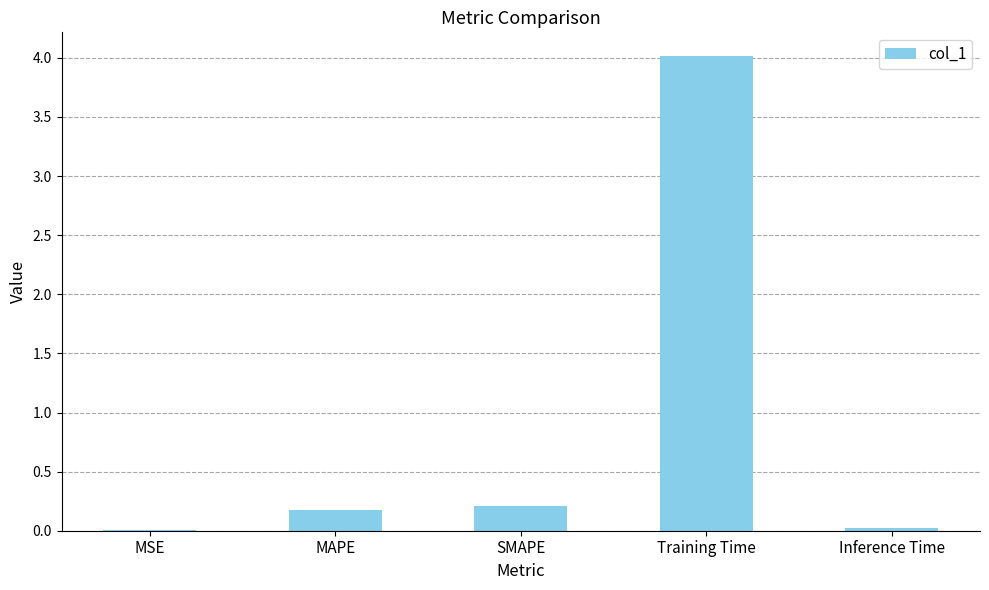

What is the greatest value displayed?

4.0